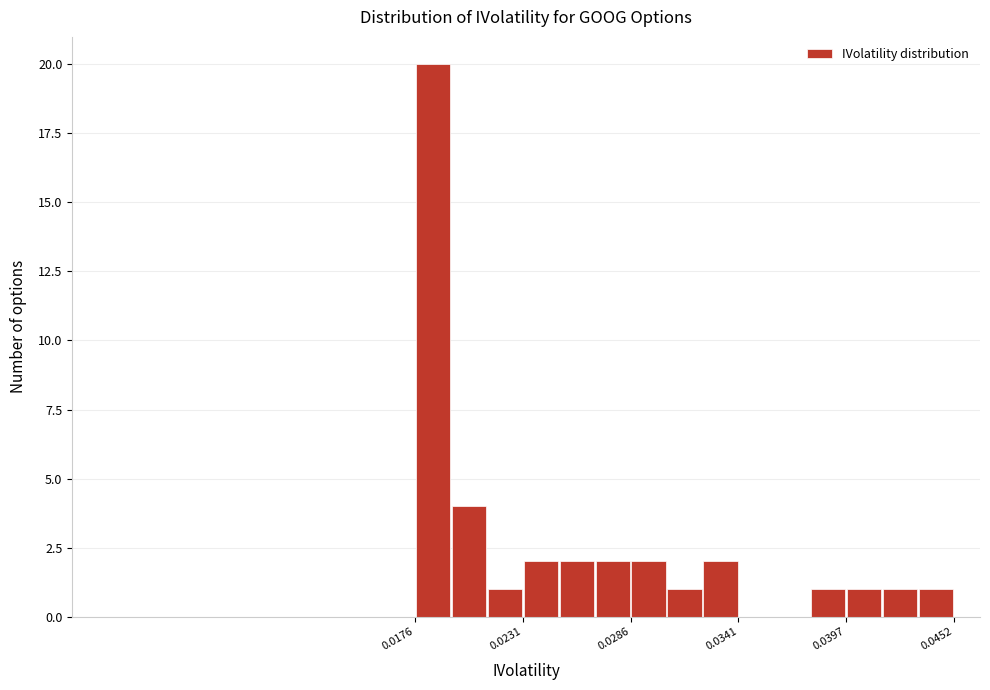

Read against the x-axis, roughly where is the centre of the tallest bar?

0.018